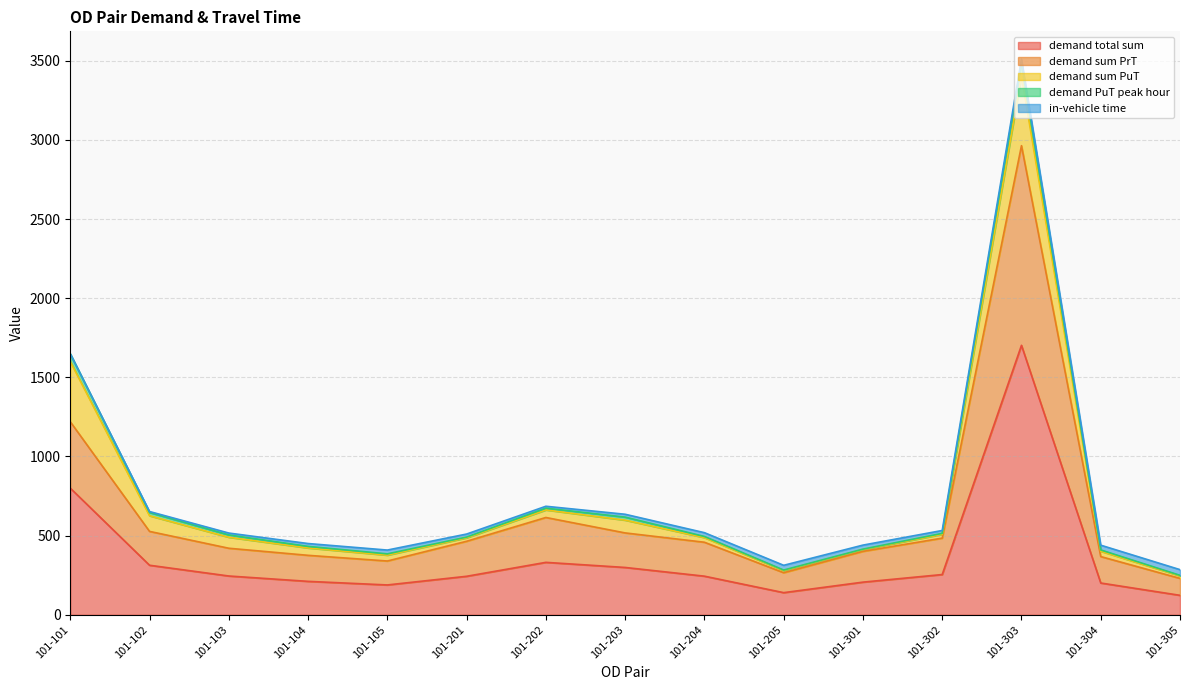

True or false: demand sum PrT and demand total sum cross at least once.

False